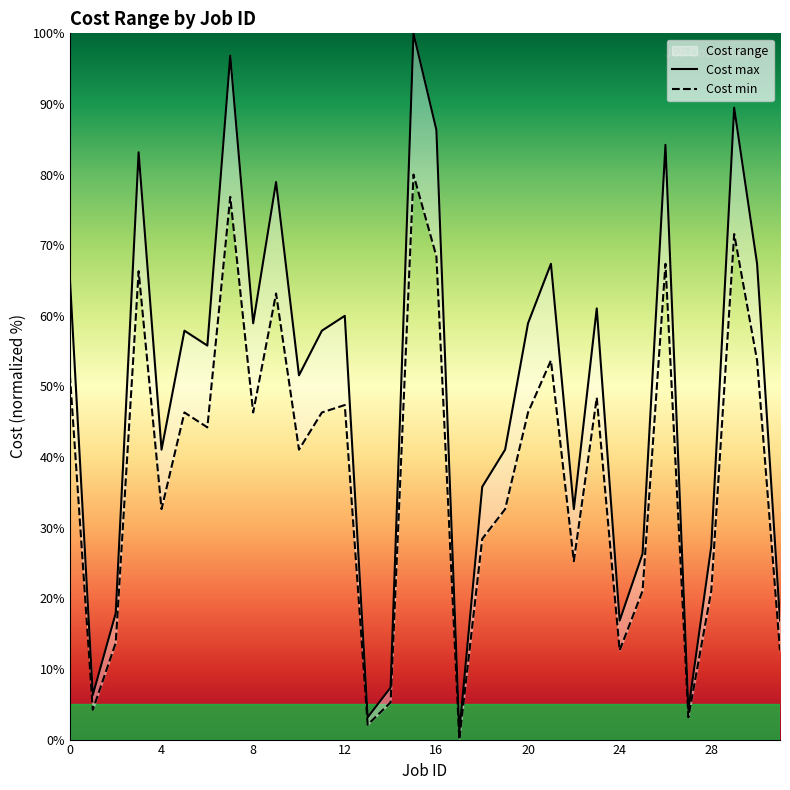

True or false: Cost max and Cost min intersect in this chart.

False